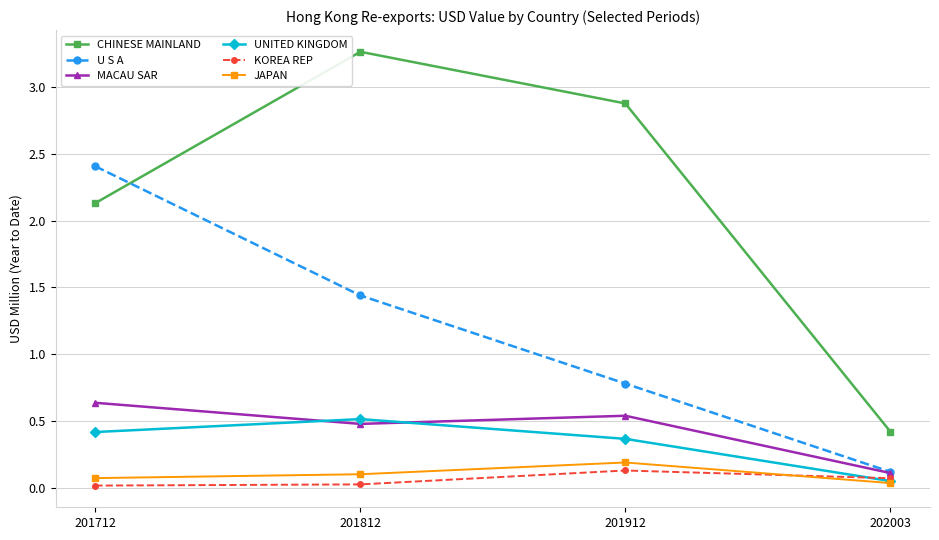

Is the value of CHINESE MAINLAND at 201812 greater than the value of MACAU SAR at 201812?

Yes